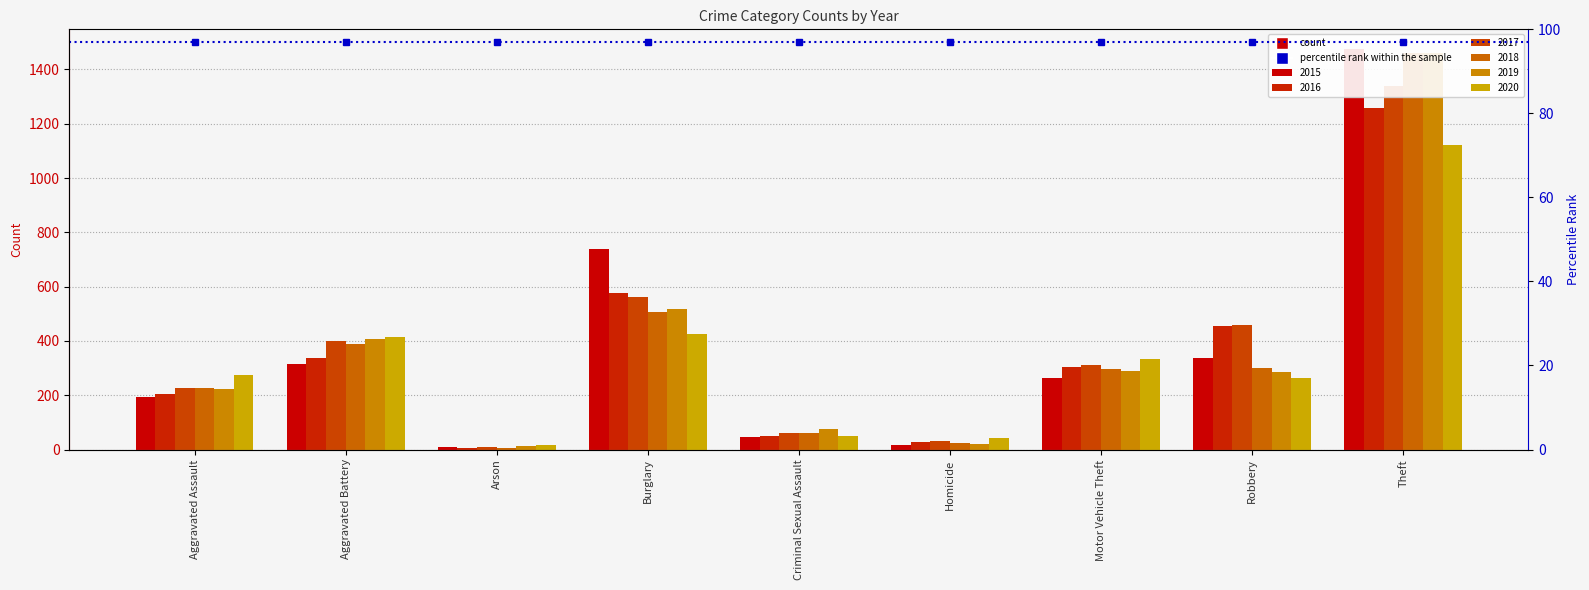

What position from the right is Aggravated Assault?

9